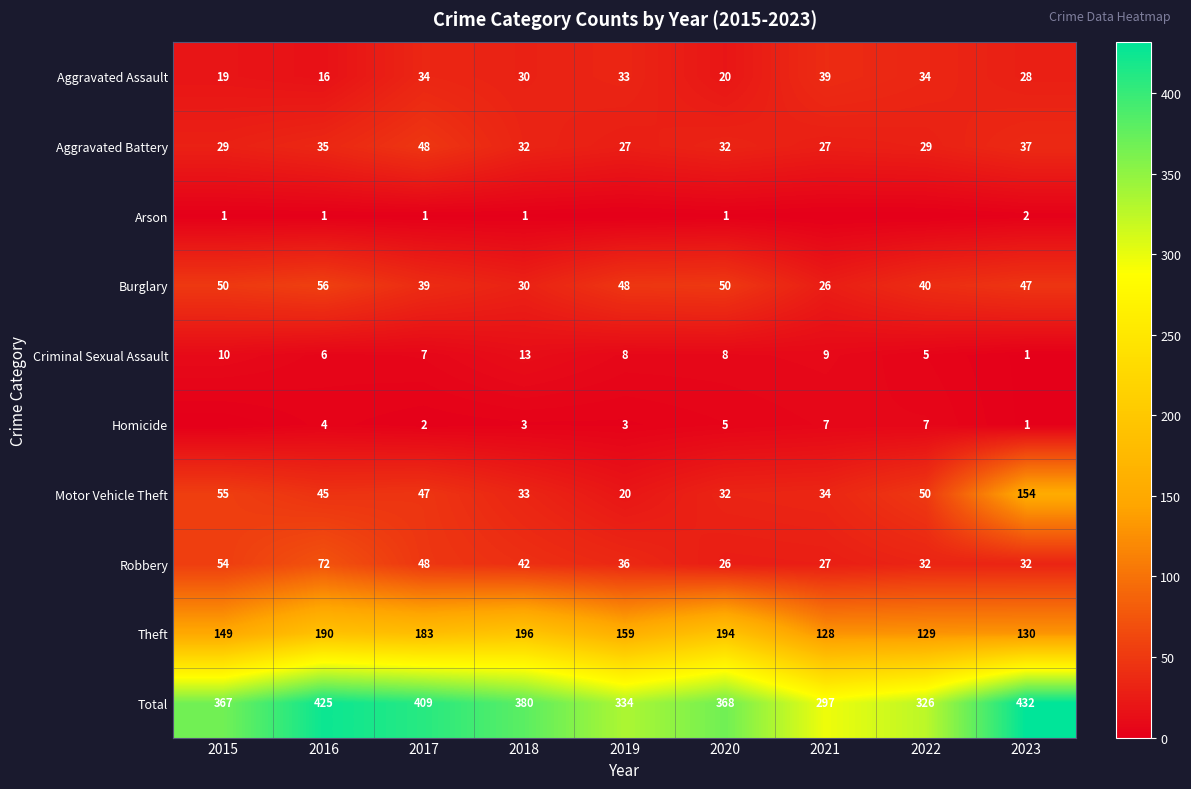

What is the sum of the Theft values at 2018 and 2015?

345